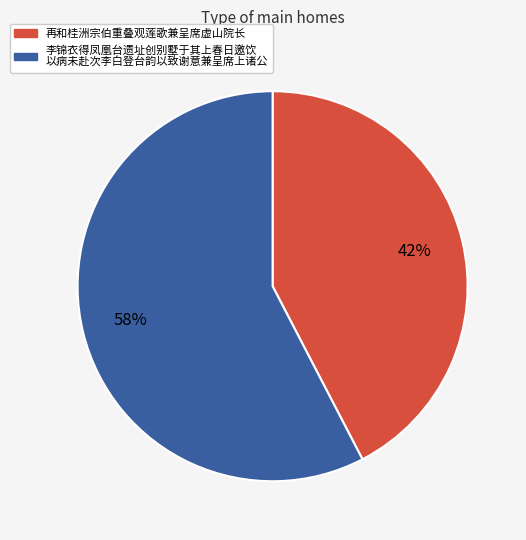

To the nearest percent, what is the average slice percentage?

50%